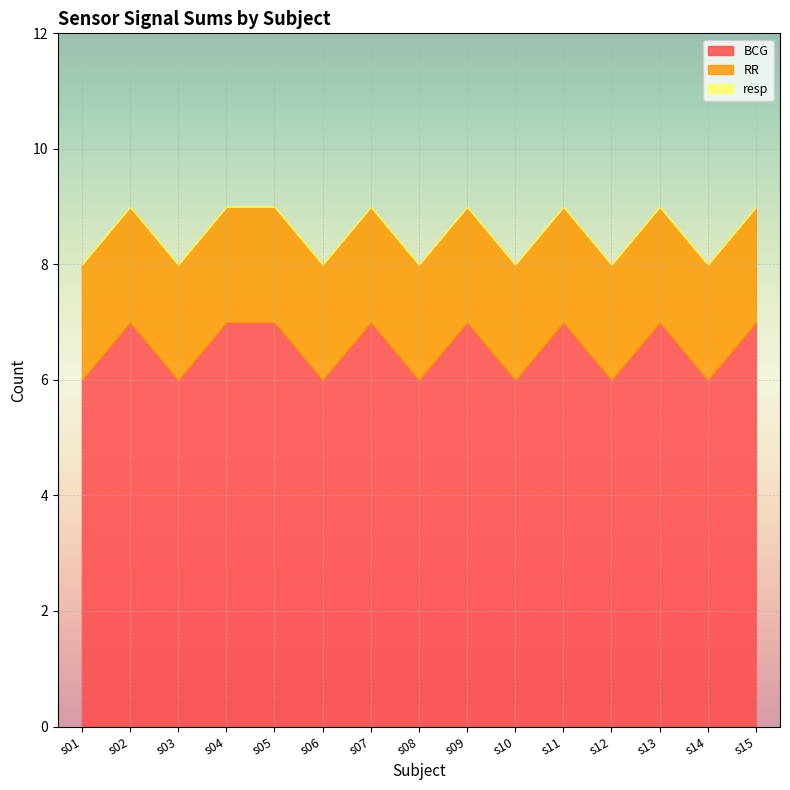

Does the chart display data point markers on the line(s)?

No